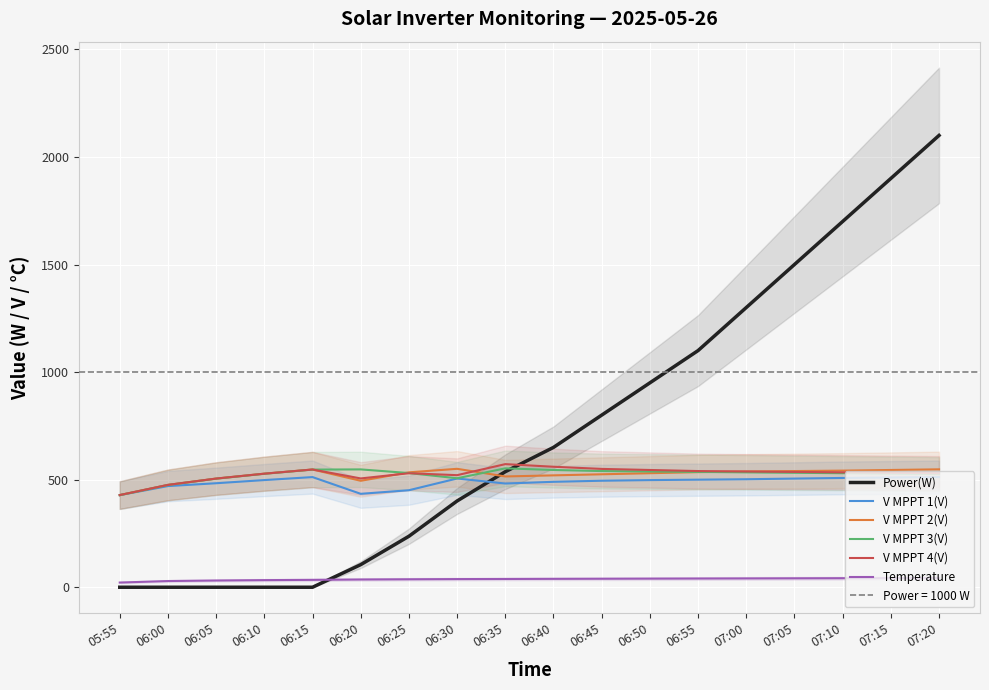

How many series are shown in this chart?

6